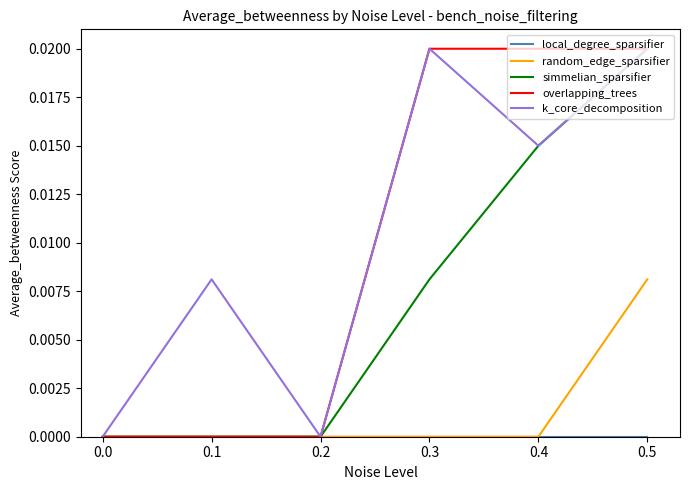

True or false: simmelian_sparsifier has a value of 0.0 at 0.4.

True